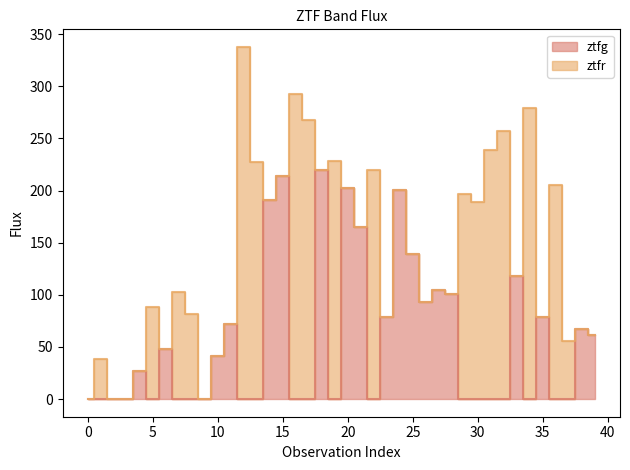

How many points are higher than both their immediate neighbors (excluding endpoints)?

11